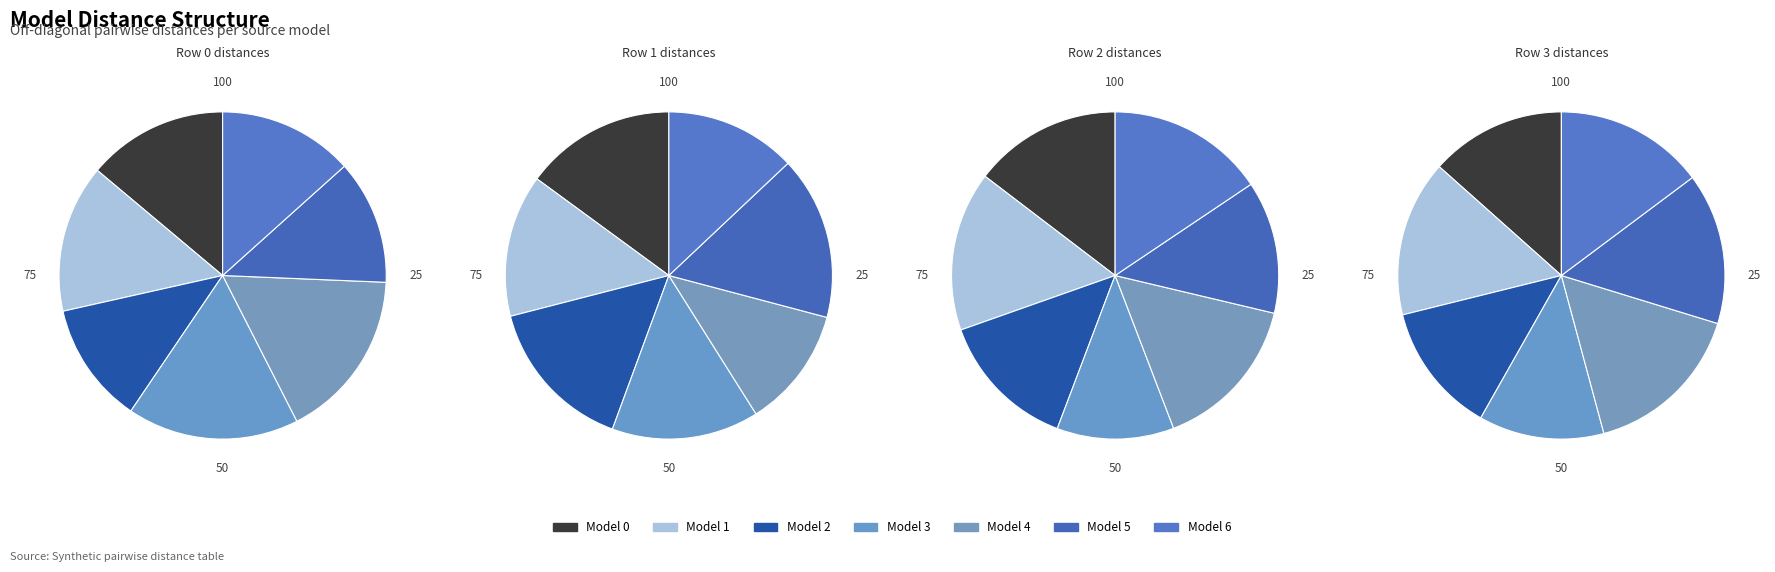

True or false: 2 accounts for 14% of the total.

True